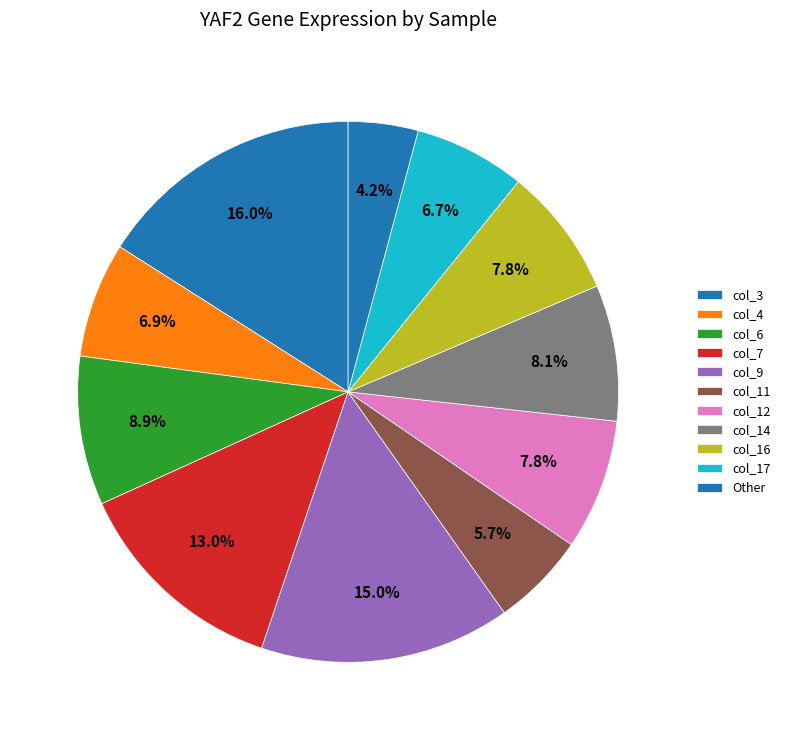

How many slices are in this pie chart?

11